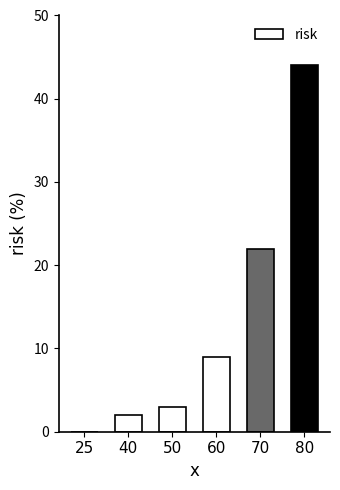

What is the change in value from 50 to 80?

+41